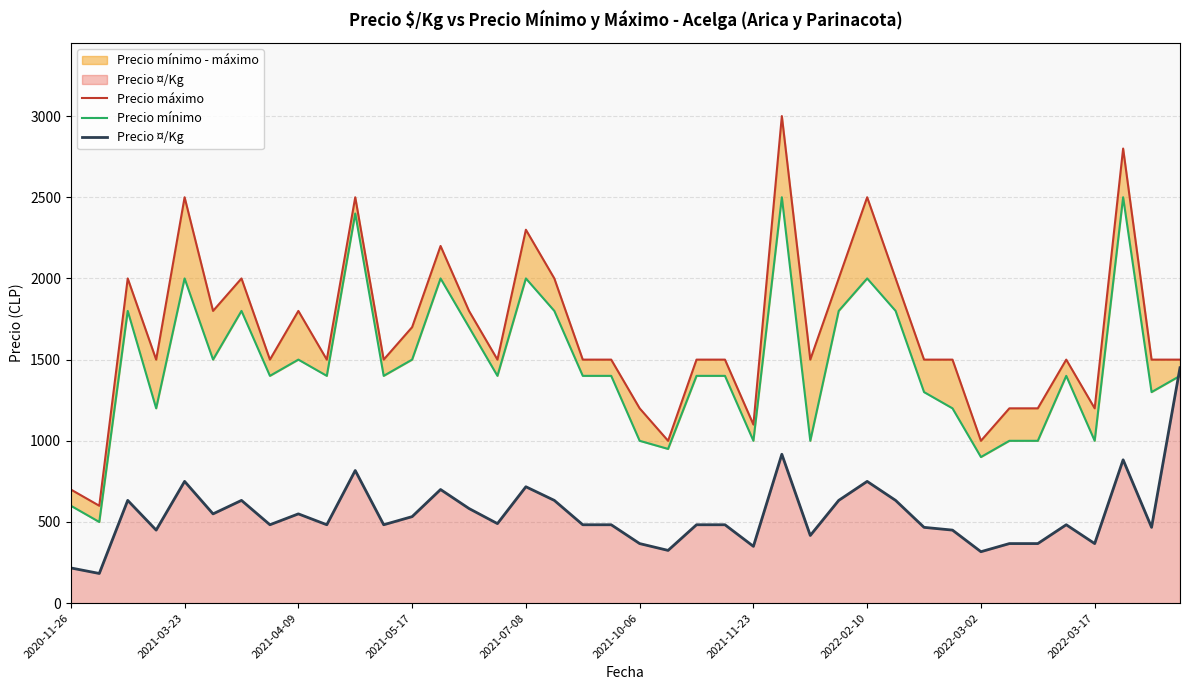

What is the sum of all Precio mínimo values?

58550